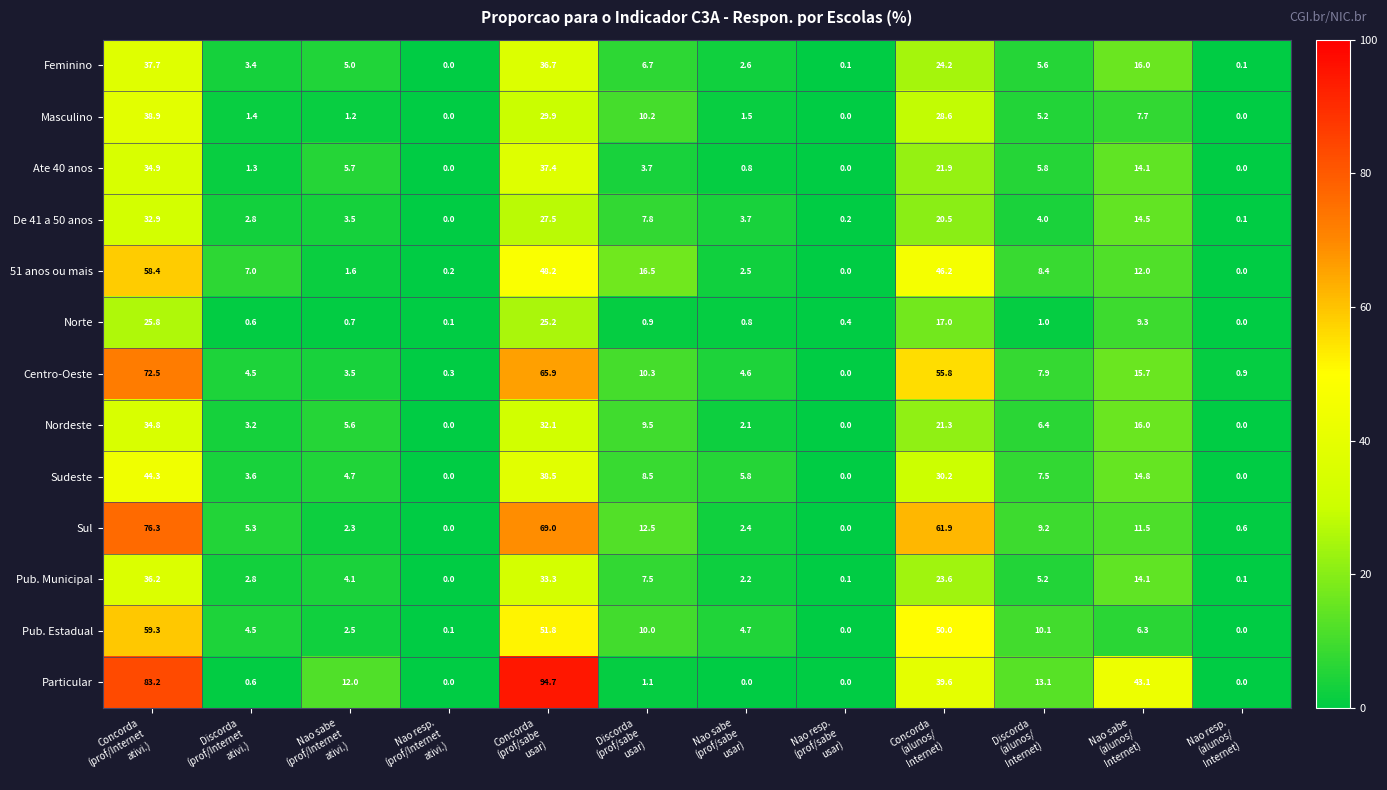

List the series in order of their peak value, highest first.

Particular, Sul, Centro-Oeste, Pub. Estadual, 51 anos ou mais, Sudeste, Masculino, Feminino, Ate 40 anos, Pub. Municipal, Nordeste, De 41 a 50 anos, Norte